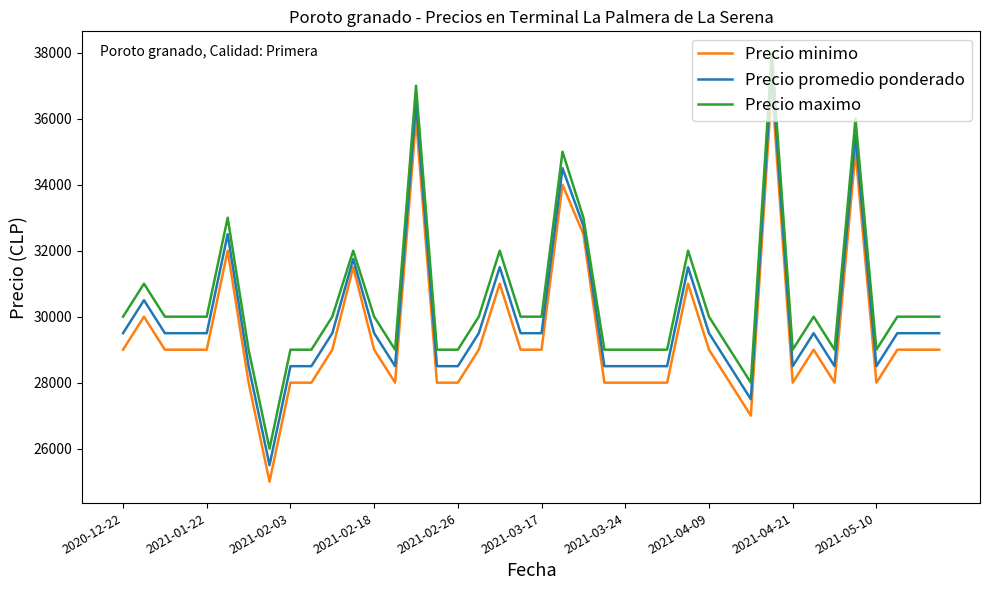

What are all the series names shown in the legend?

Precio minimo, Precio promedio ponderado, Precio maximo